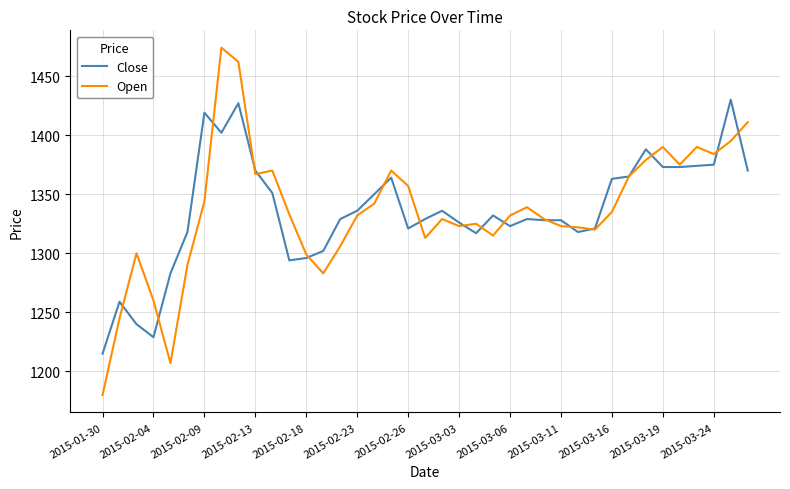

What is the minimum value for Close?

1215